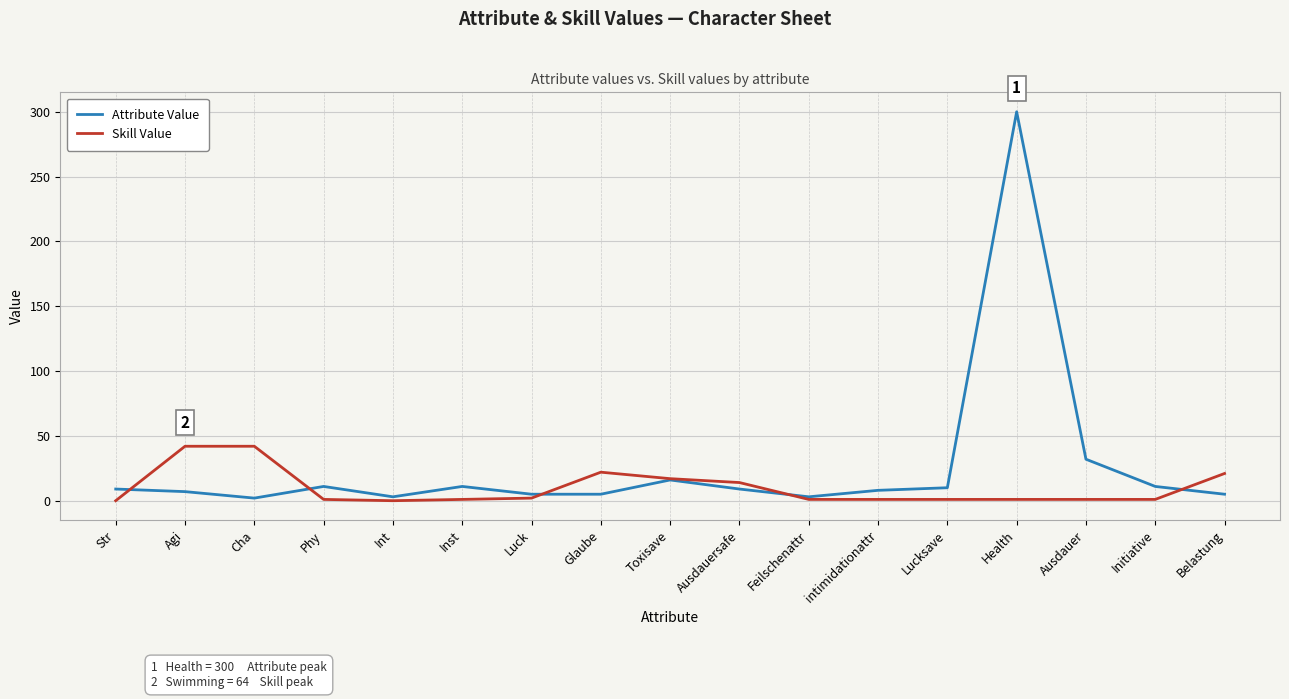

What is the difference between the Skill Value values at Int and Toxisave?

17